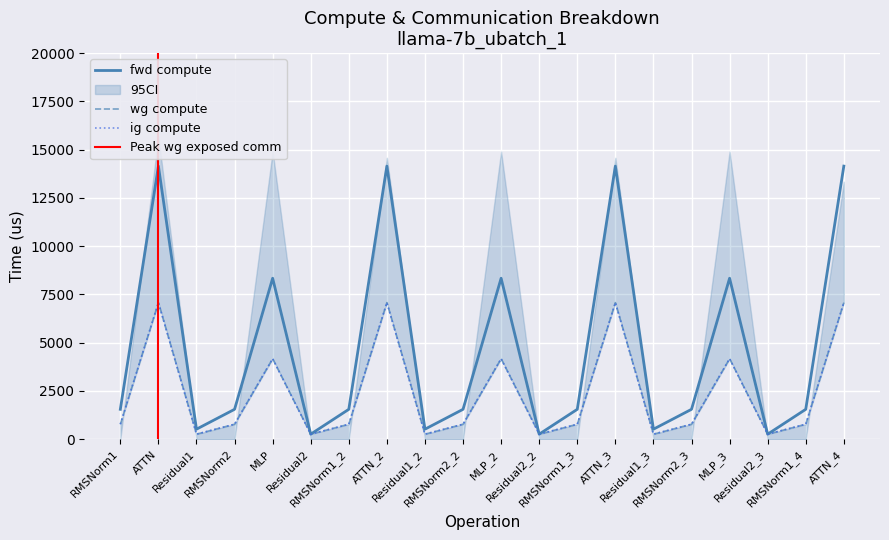

Is the value of wg compute at MLP_3 greater than the value of fwd compute at MLP_3?

No